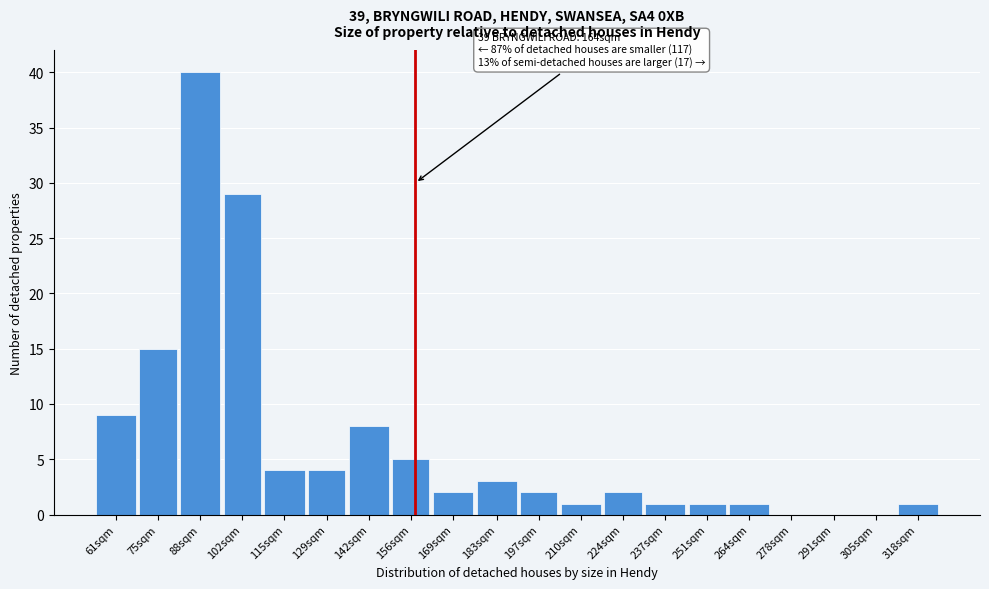

Reading left to right, list all the values displayed in this chart.

61sqm=9	75sqm=15	88sqm=40	102sqm=29	115sqm=4	129sqm=4	142sqm=8	156sqm=5	169sqm=2	183sqm=3	197sqm=2	210sqm=1	224sqm=2	237sqm=1	251sqm=1	264sqm=1	278sqm=0	291sqm=0	305sqm=0	318sqm=1